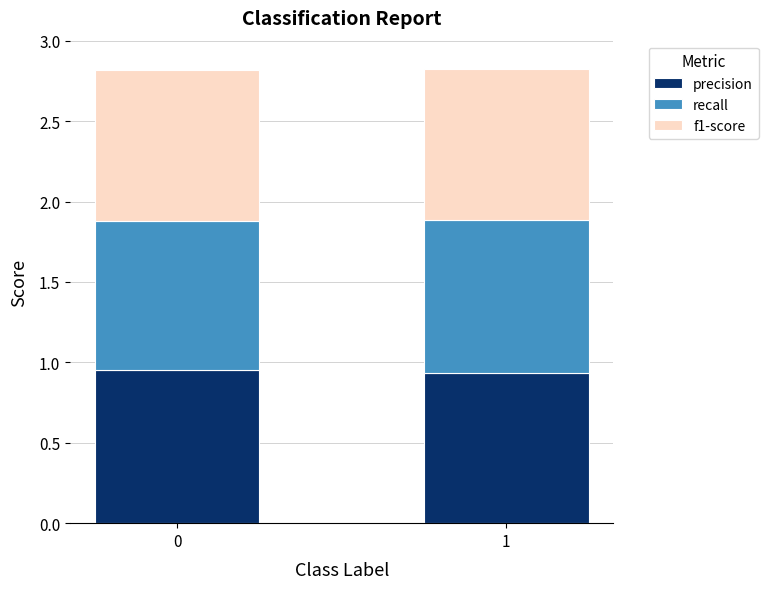

What is the total value across all series at 0?

2.8